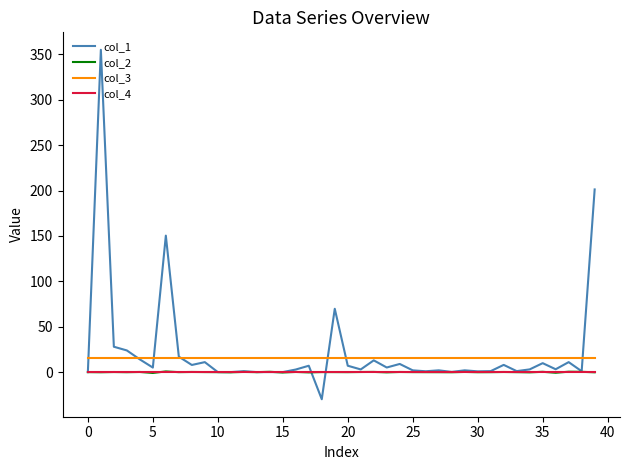

True or false: col_2 and col_3 cross at least once.

False